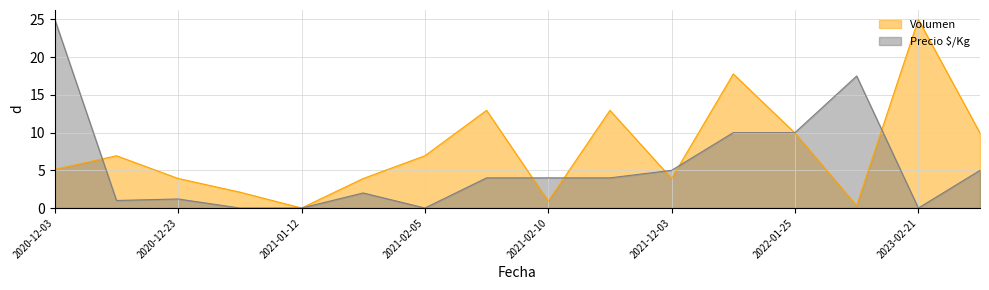

At 2021-02-11, list the series in order from smallest to largest.

Precio $/Kg, Volumen